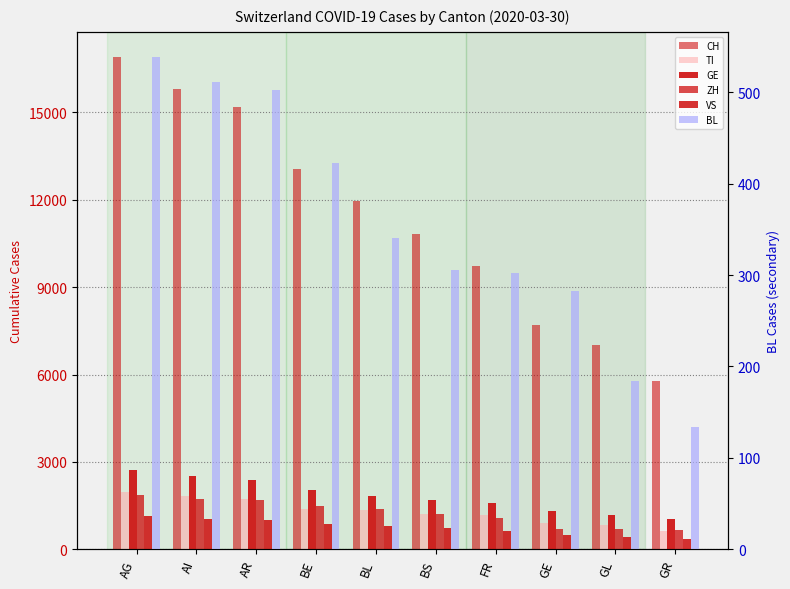

What is the lowest value of the VS series?

349